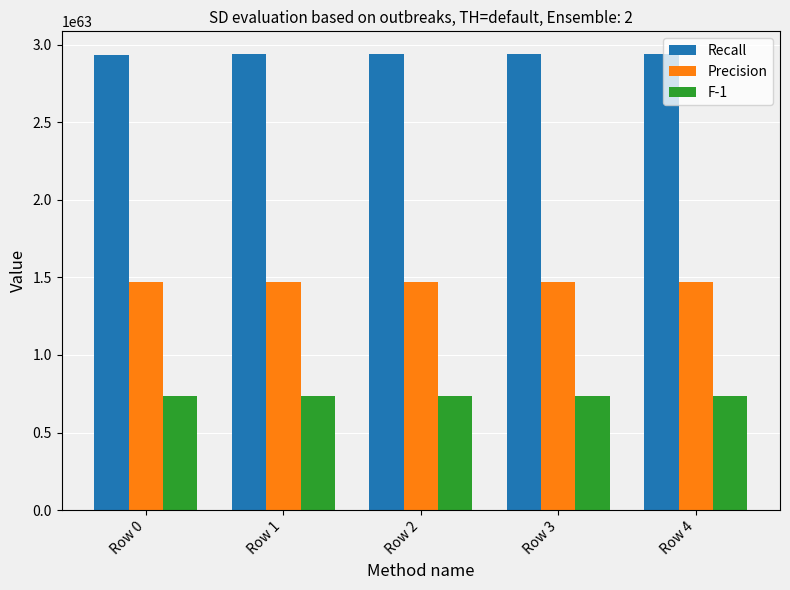

How many bars are there in total?

15